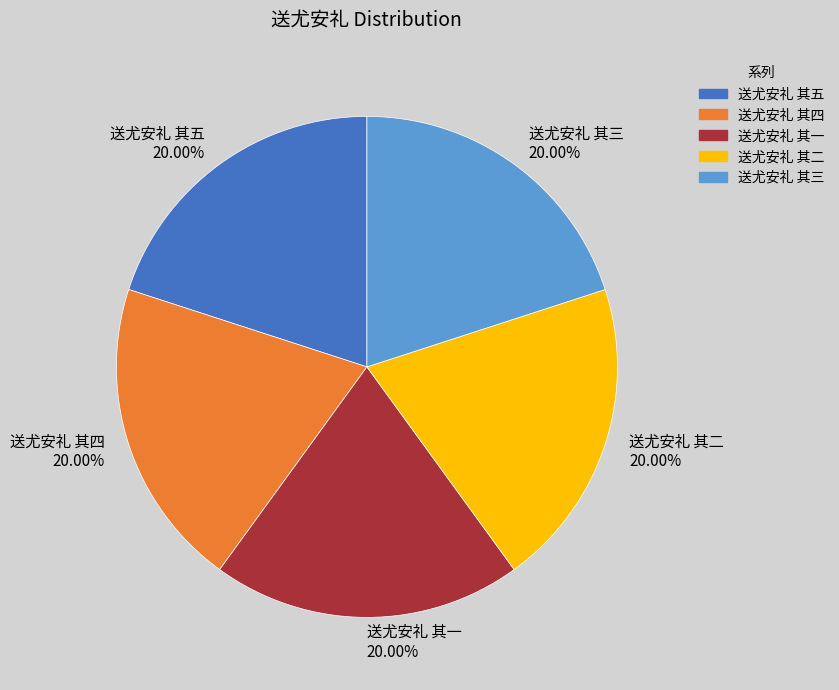

What portion of the pie excludes 送尤安礼 其二?

80.0%